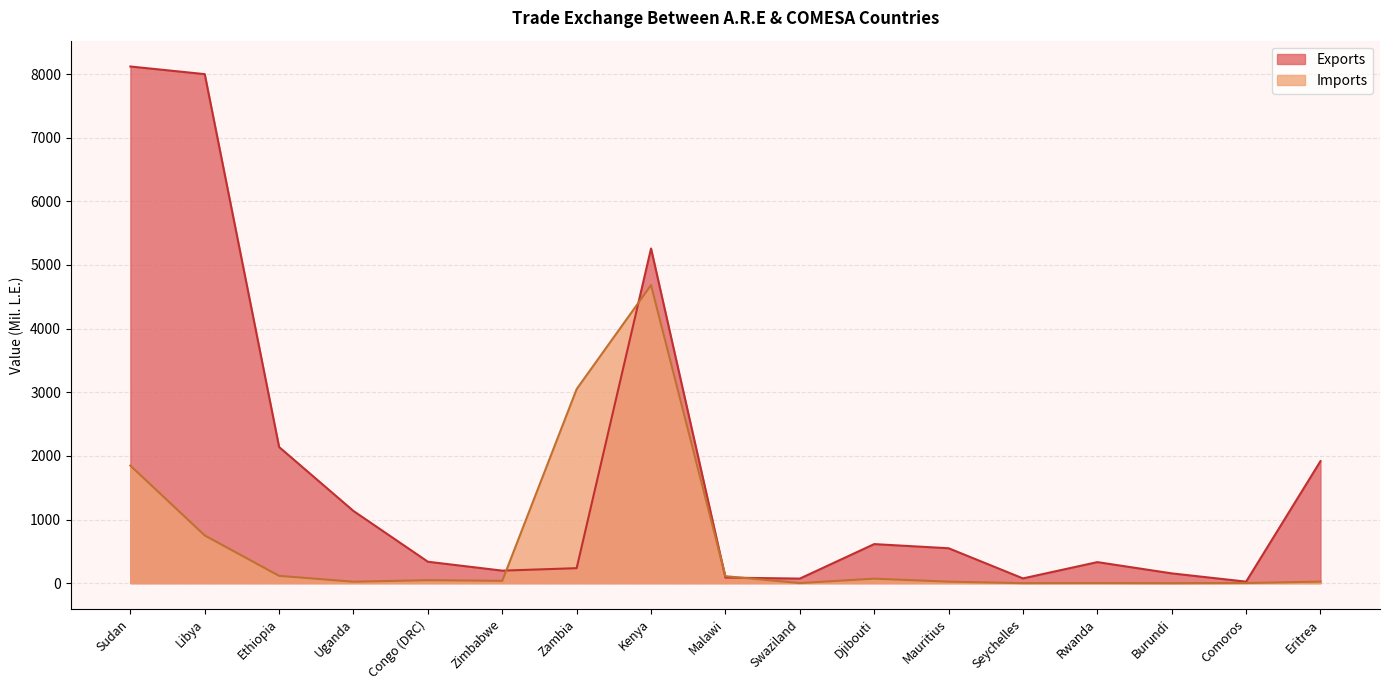

In Exports, how many points are lower than both neighbors (excluding endpoints)?

4